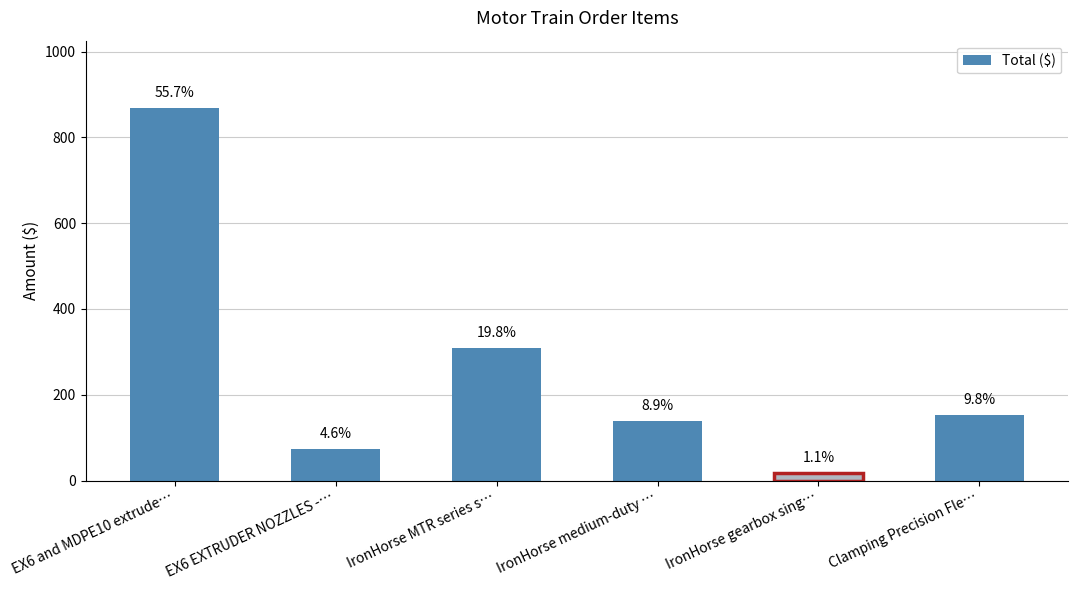

How many bars are there in total?

6